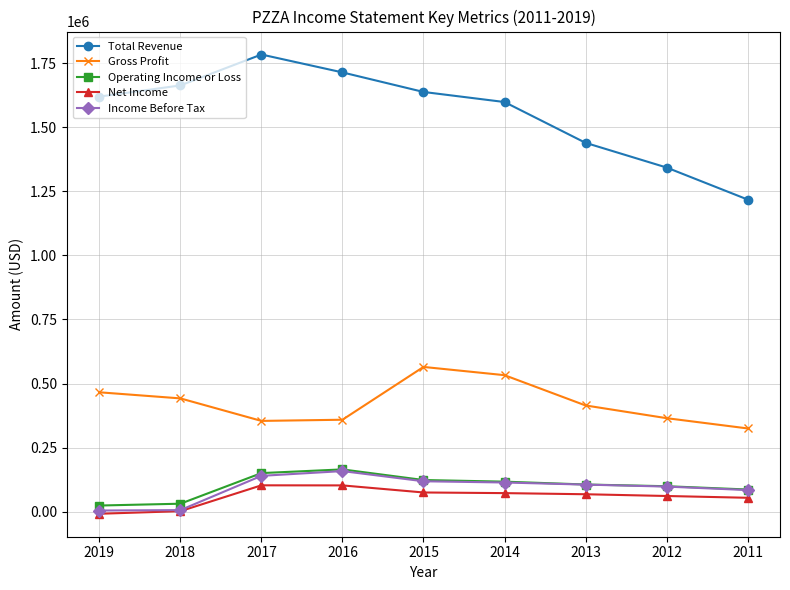

At which label does Operating Income or Loss first exceed 106500?

2017